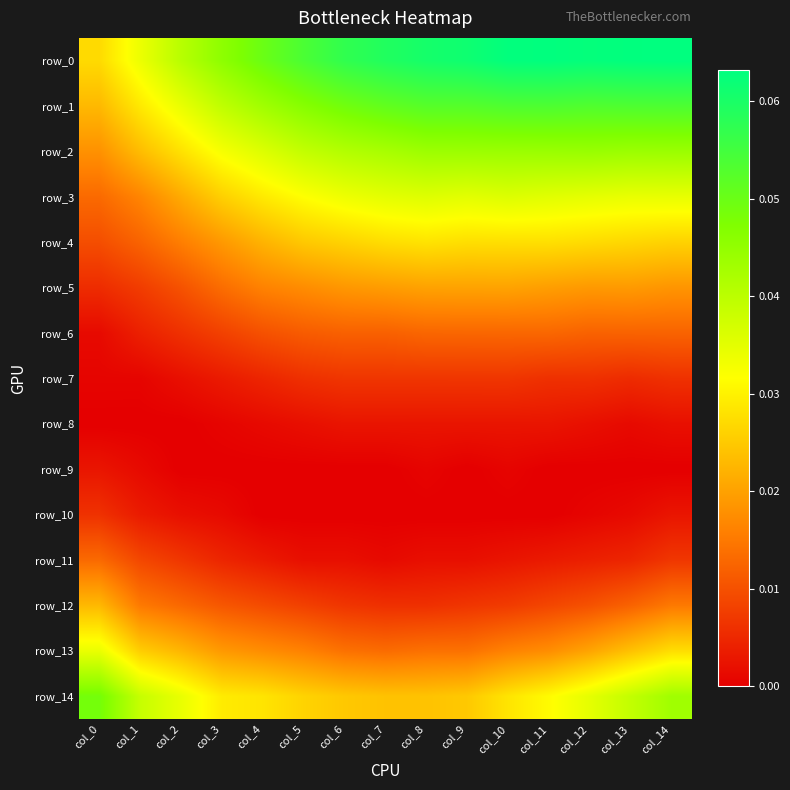

List the labels in order of row_14 value, largest first.

col_0, col_14, col_13, col_1, col_12, col_2, col_11, col_3, col_10, col_4, col_5, col_9, col_6, col_8, col_7